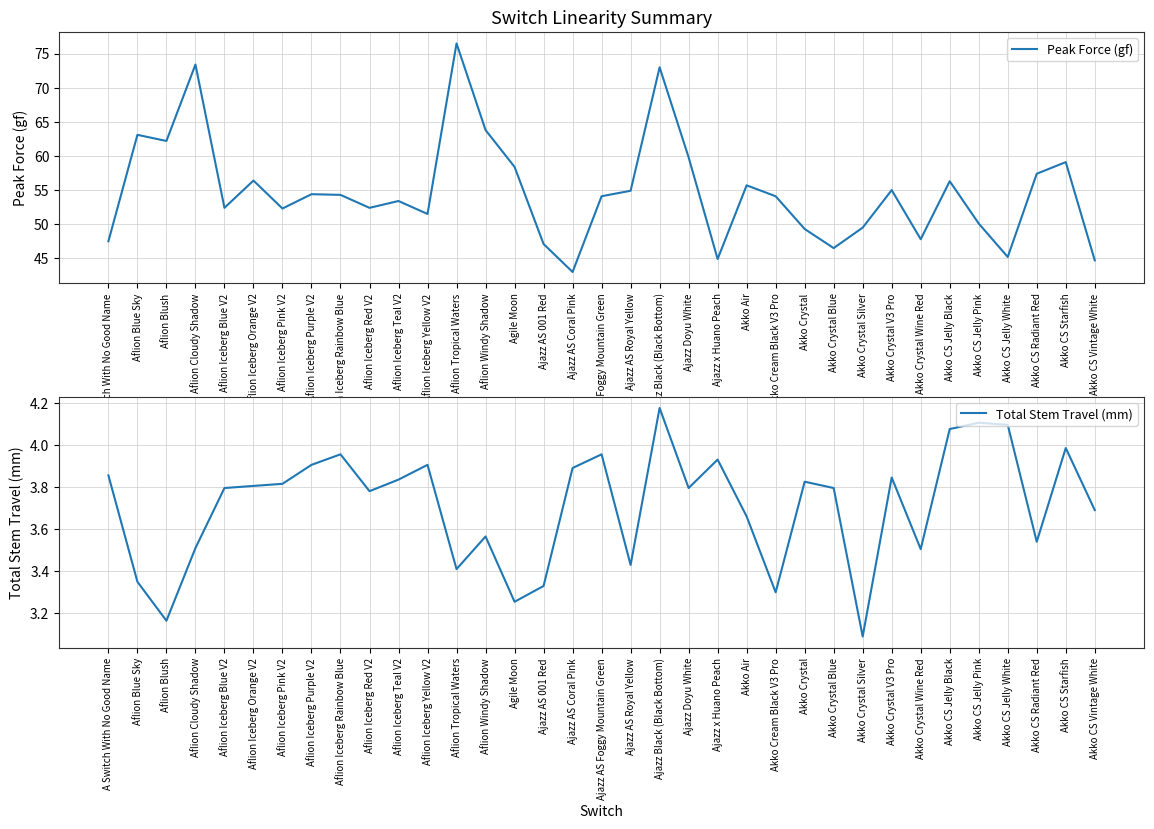

What is the label of the 10th point from the right?

Akko Crystal Blue